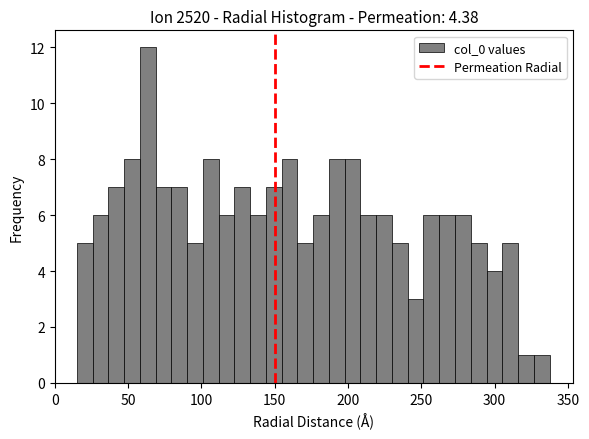

Read against the x-axis, roughly where is the centre of the tallest bar?

65